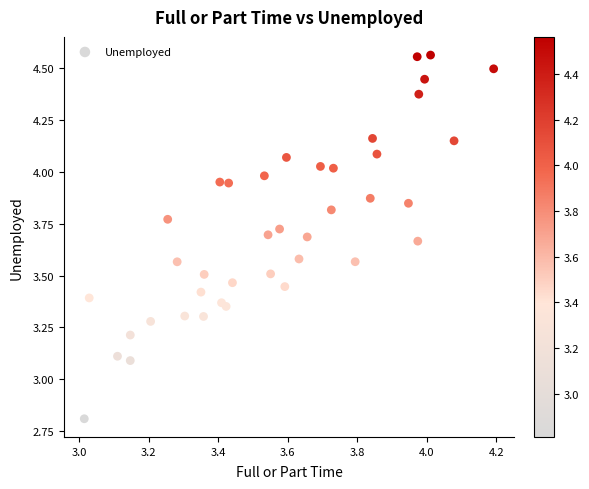

What is the range of Y values (max minus min)?

1.8